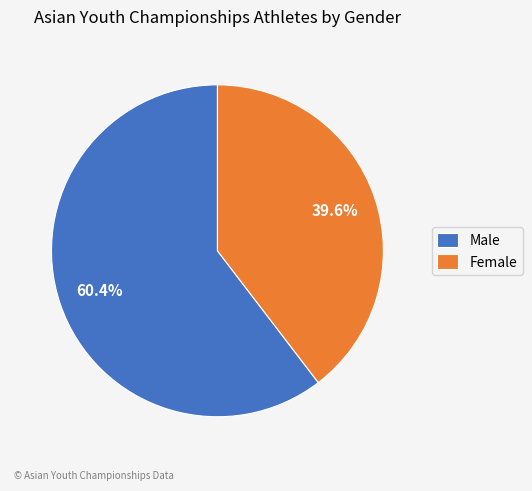

What percentage is NOT represented by Female?

60.4%